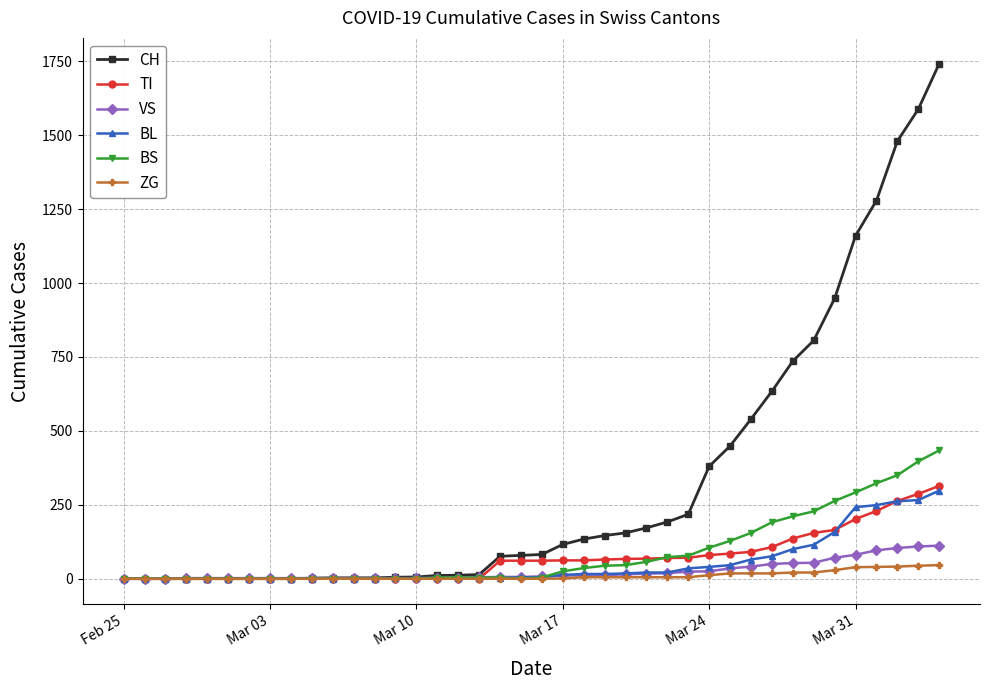

Which series has the largest total across all categories?

CH